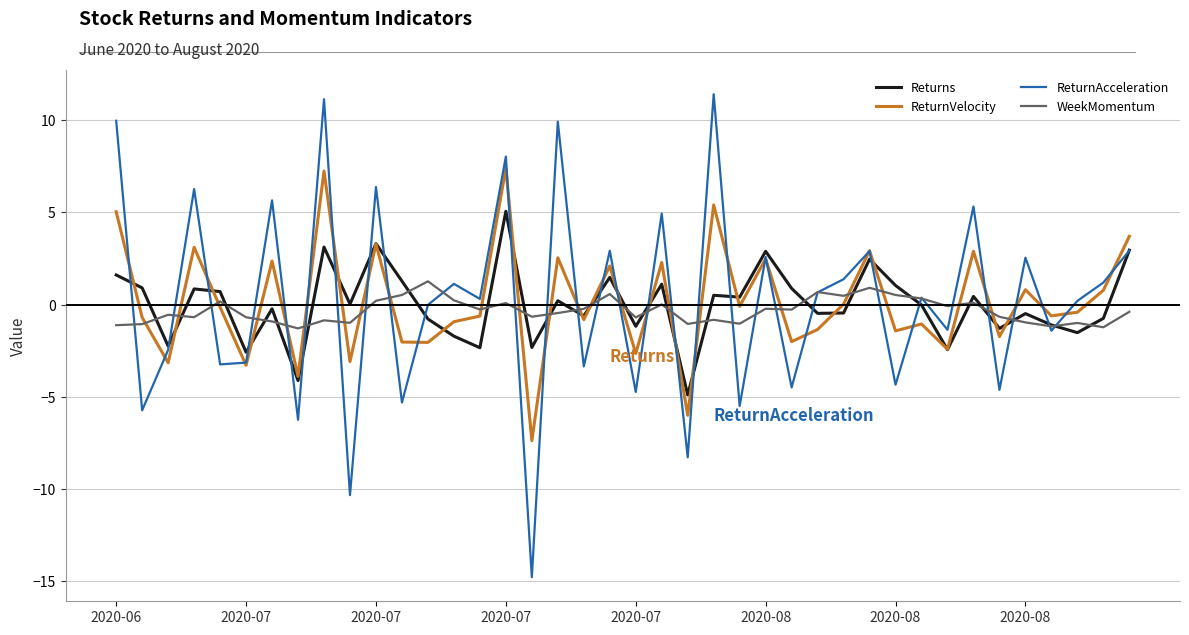

Which series has the widest spread of values?

ReturnAcceleration